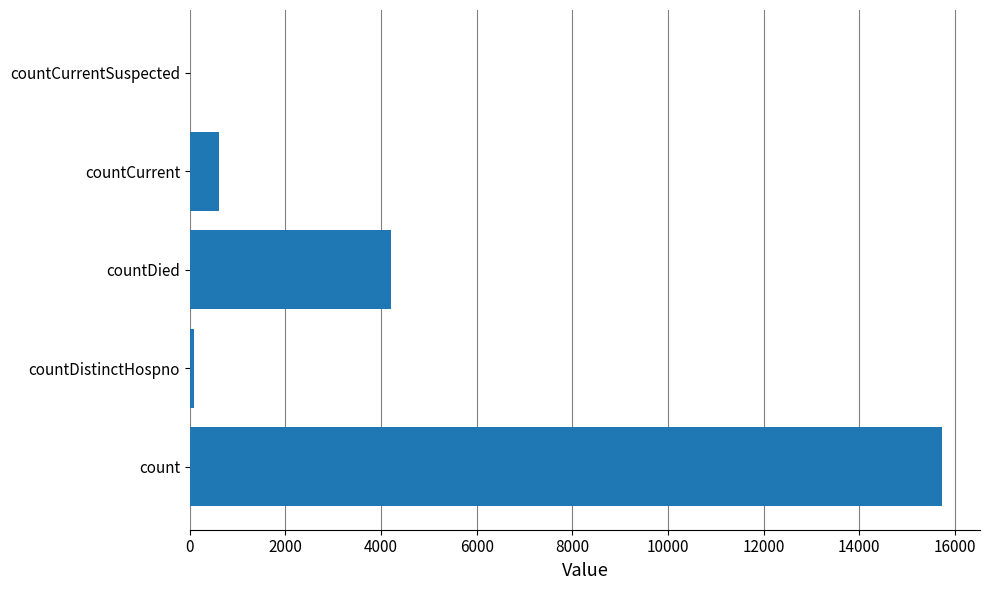

Reading bottom to top, transcribe all the data shown in this chart.

count=15739	countDistinctHospno=77	countDied=4216	countCurrent=616	countCurrentSuspected=0